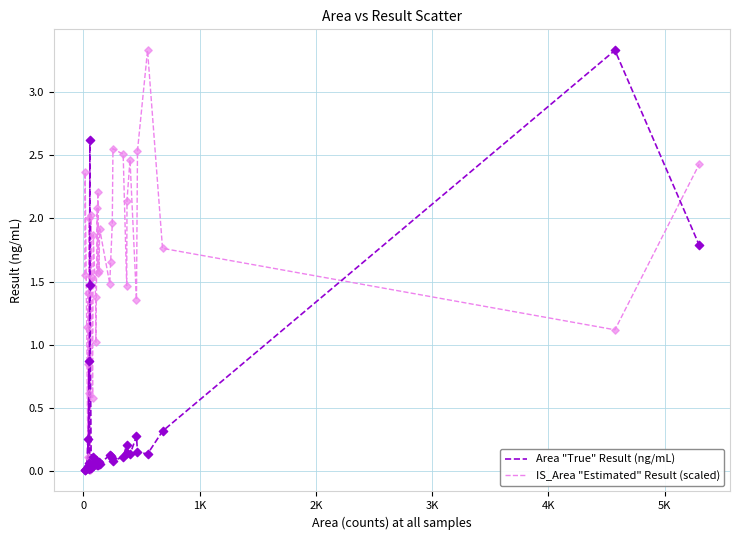

Which series has the largest total across all categories?

IS_Area "Estimated" Result (scaled)